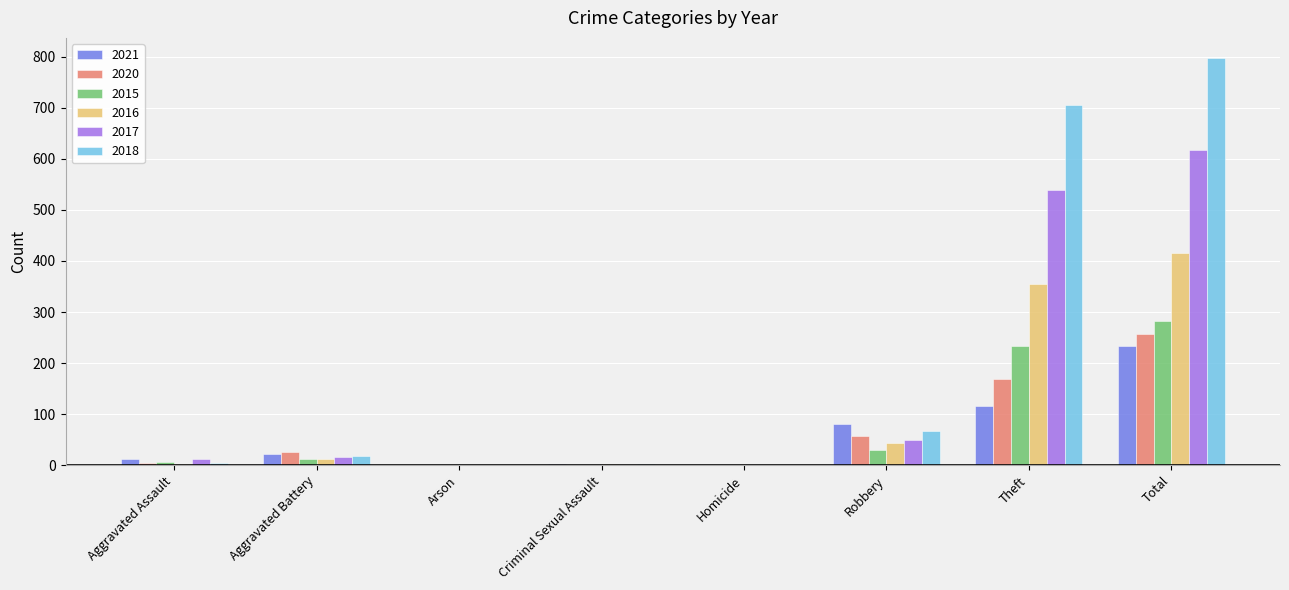

At which category is the sum across all series the highest?

Total